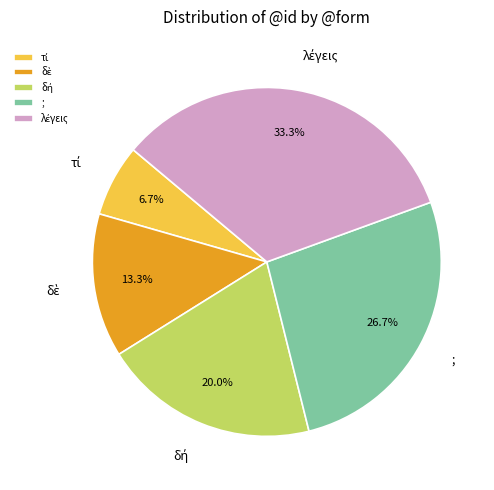

Is there any slice that represents more than half of the pie?

No